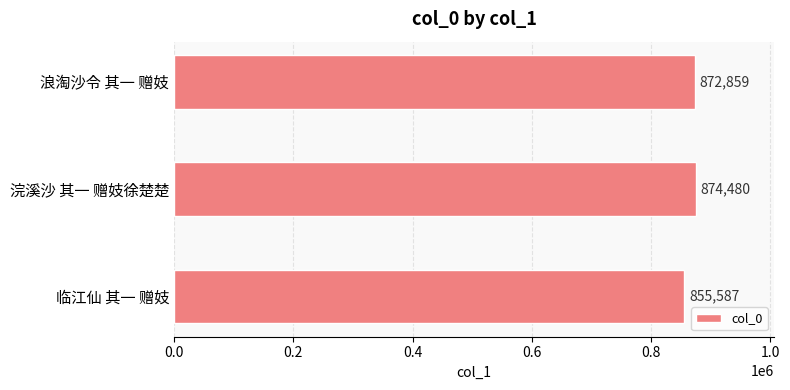

Reading top to bottom, what are all the values shown in this chart?

872859	874480	855587